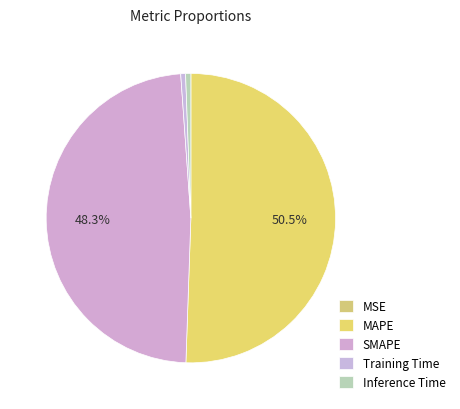

Count the number of slices in the pie.

5